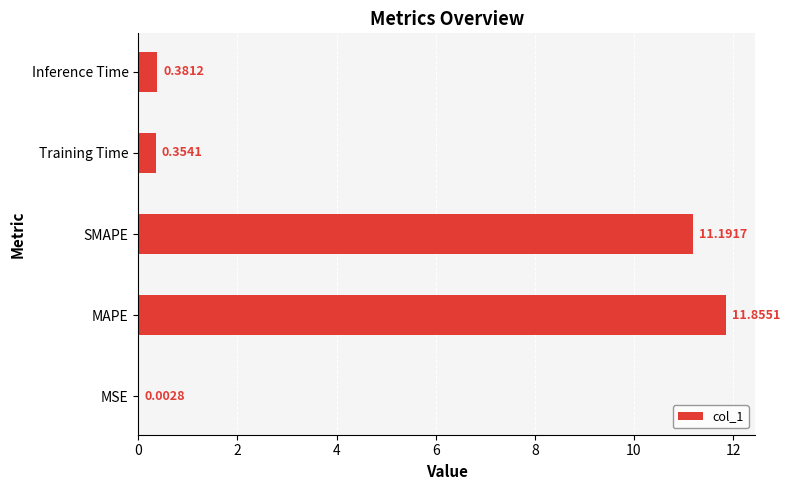

What is the change in value from MSE to Inference Time?

+0.4